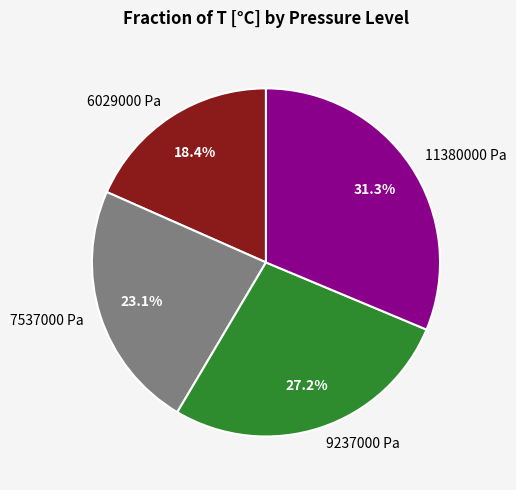

What percentage do 7537000 Pa and 9237000 Pa together represent?

50.3%